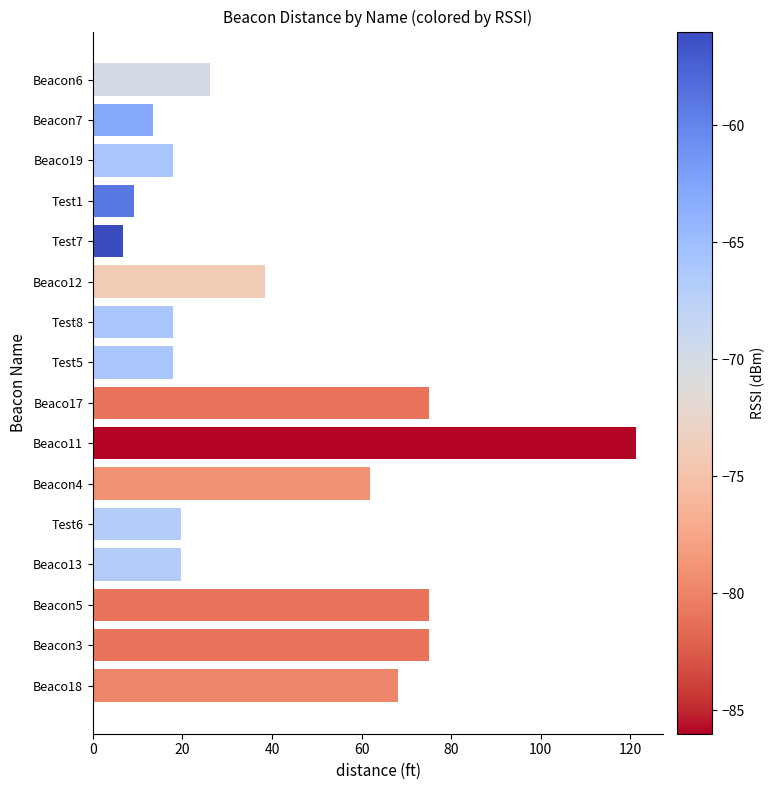

True or false: the data shows 51.9 at Beaco12.

False